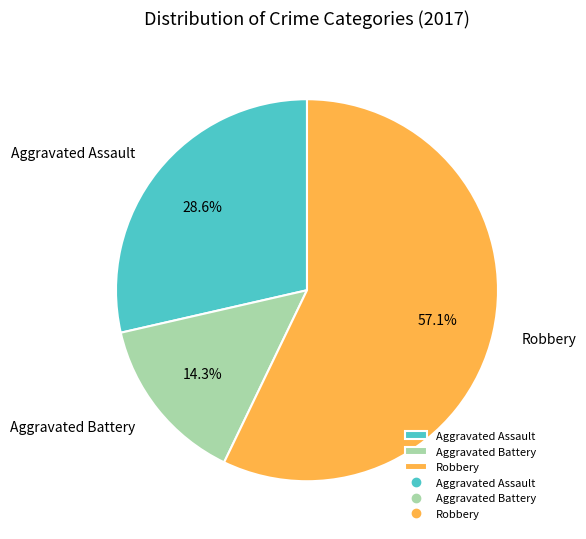

To the nearest percent, what percentage of the pie is Aggravated Assault?

29%